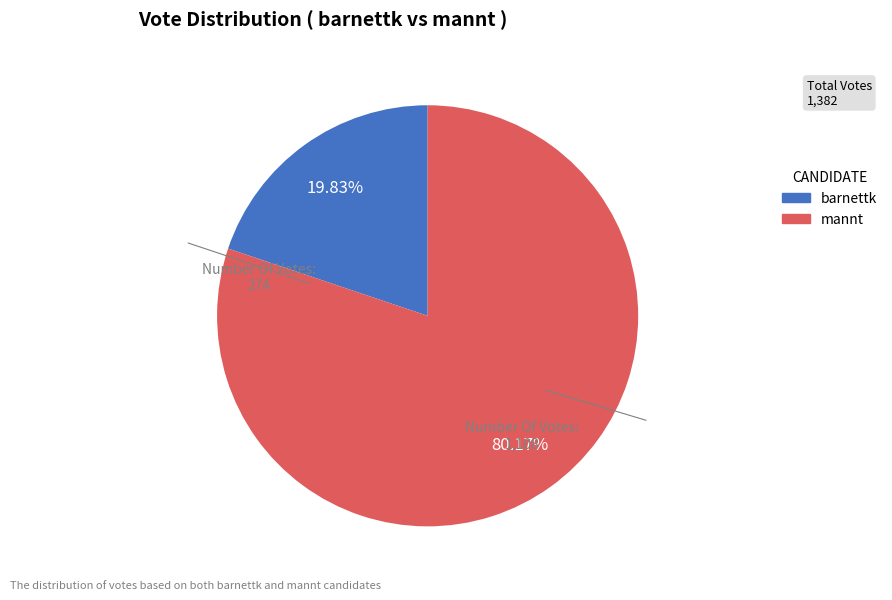

What is the majority slice?

mannt